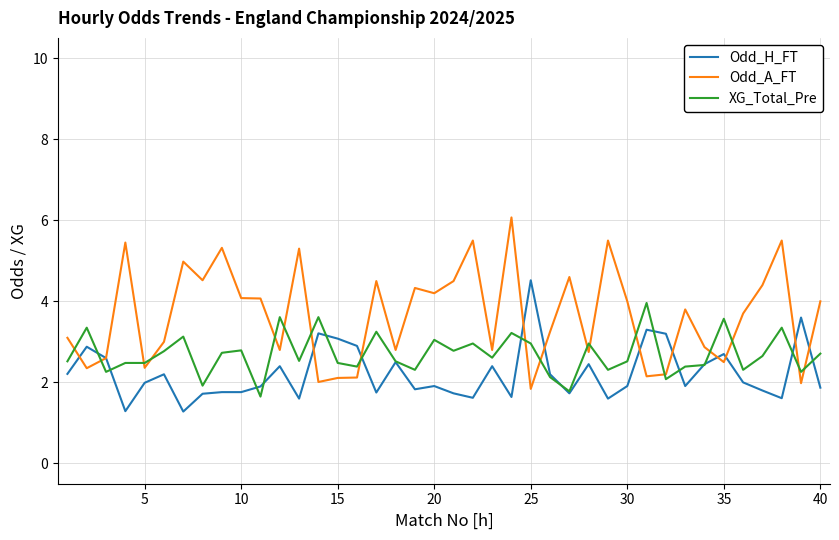

Count the number of data series in this chart.

3